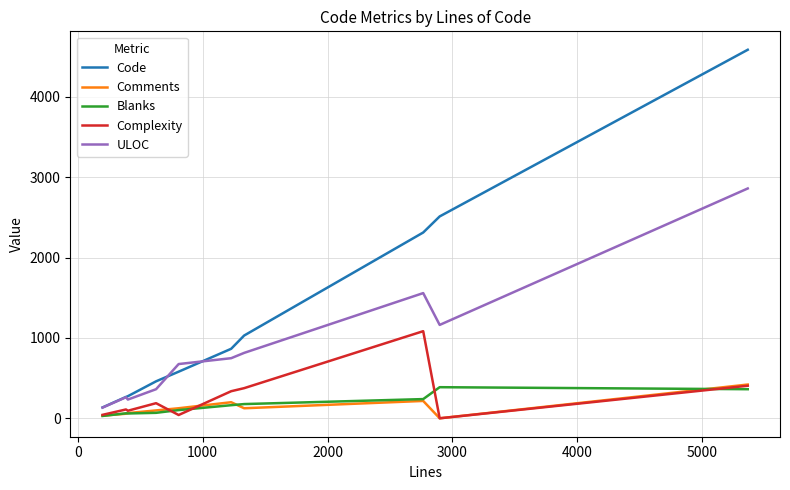

What is the maximum value for Code?

4586